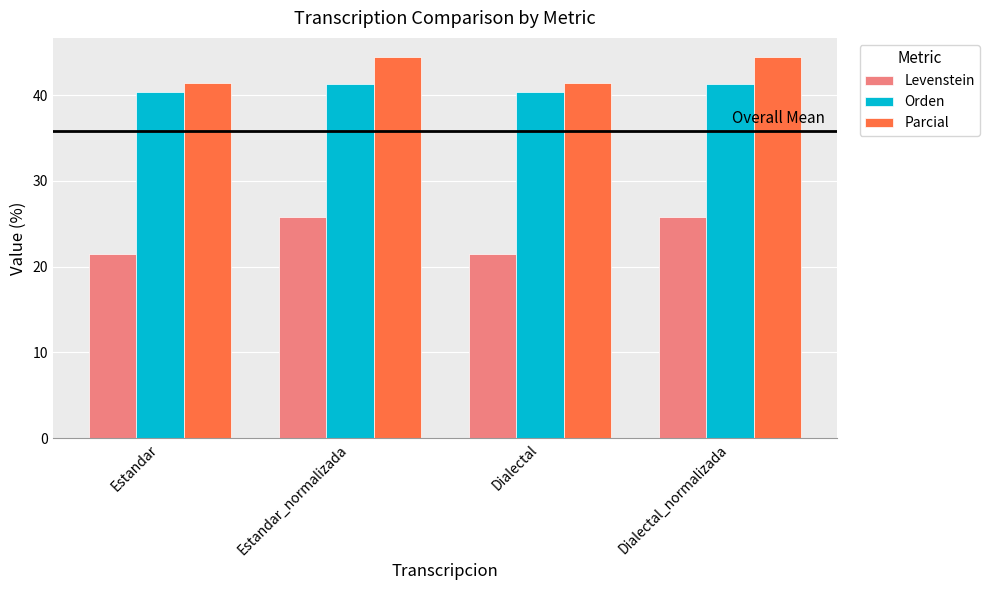

What is the average value of the Orden series?

40.8